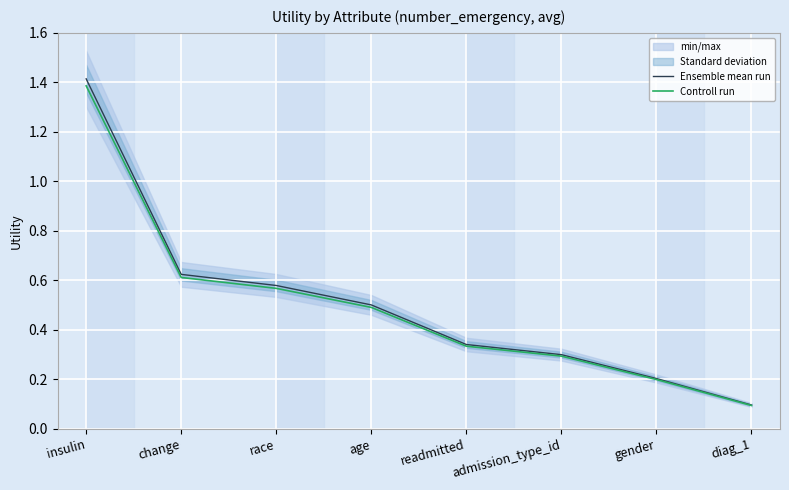

What is the difference between the Ensemble mean run values at readmitted and race?

0.2